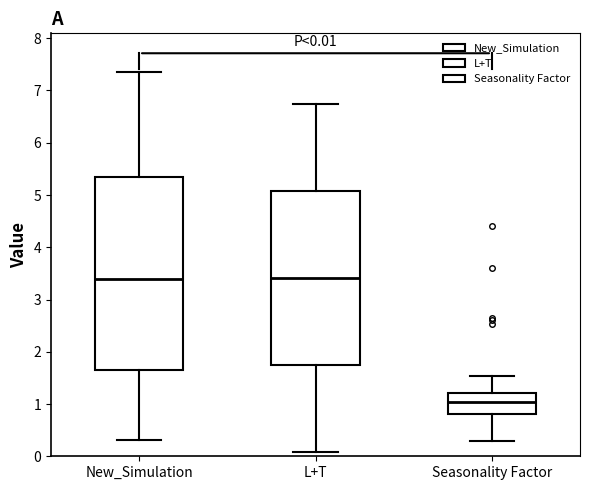

Which box has the lowest median line?

Seasonality Factor